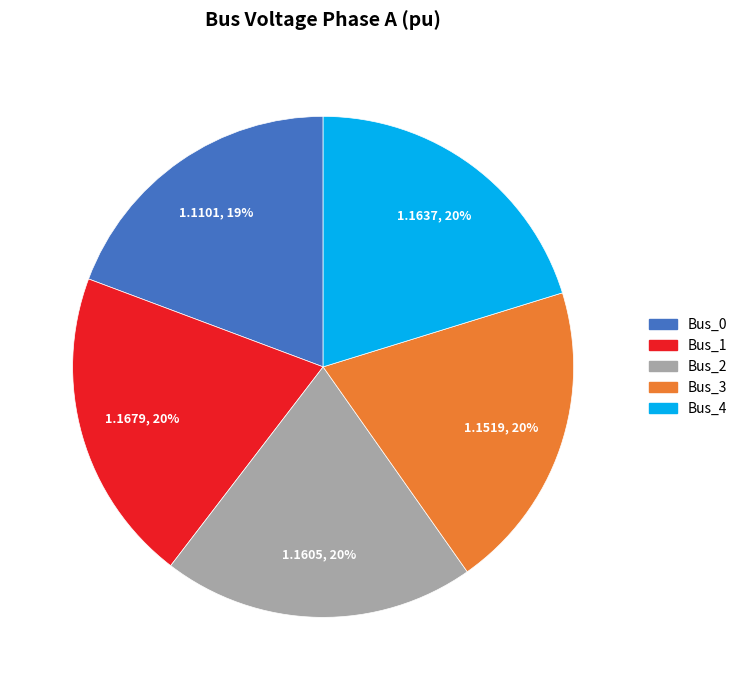

Do Bus_4 and Bus_3 together represent more than half of the pie?

No